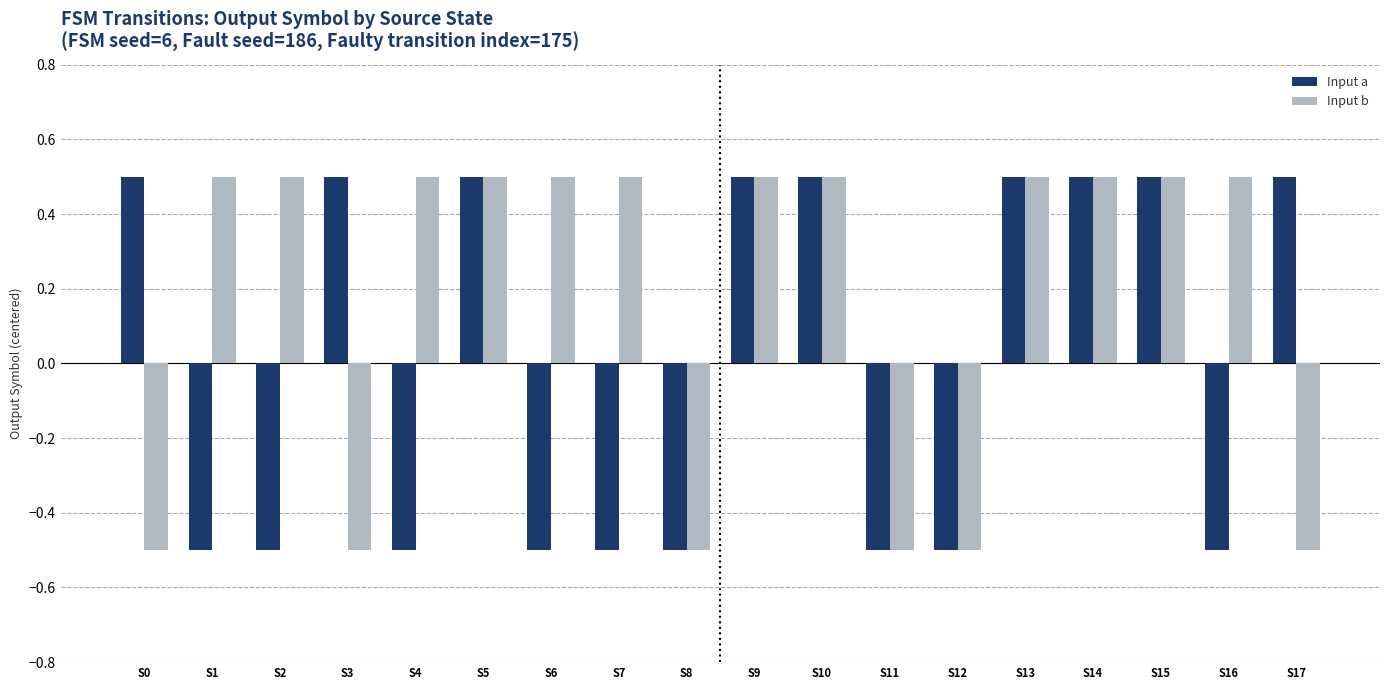

The value of Input b at S10 is 0.9. True or false?

False